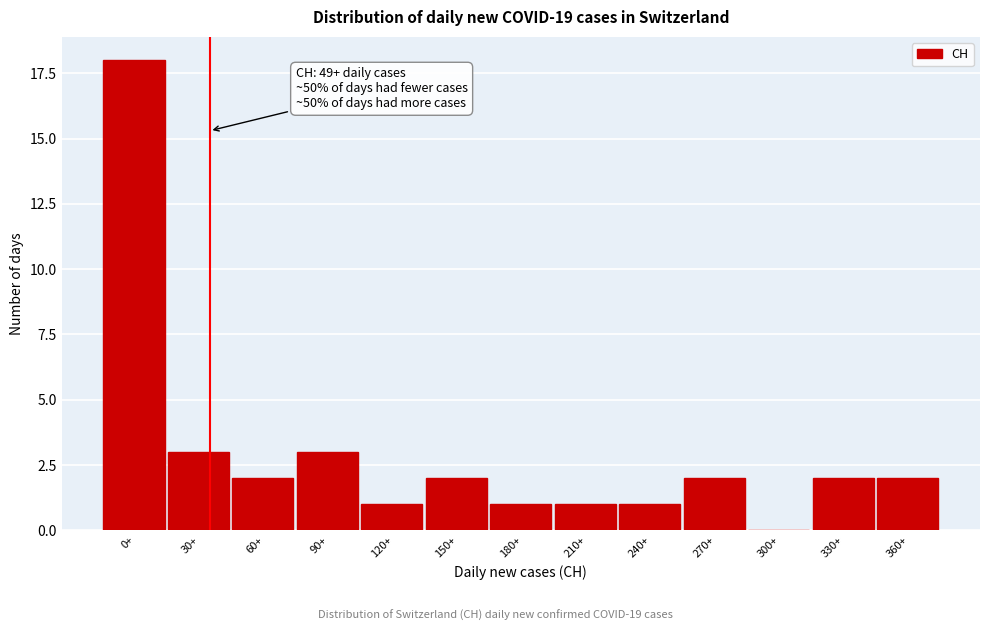

Reading right to left, extract all data points from this chart.

360+=2	330+=2	300+=0	270+=2	240+=1	210+=1	180+=1	150+=2	120+=1	90+=3	60+=2	30+=3	0+=18